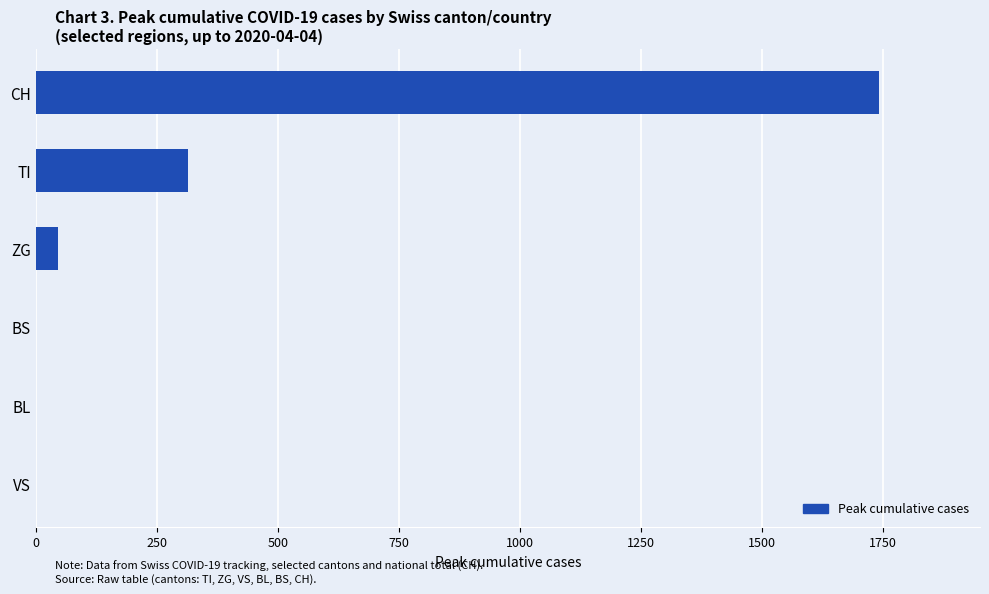

The value at VS is -1005. True or false?

False